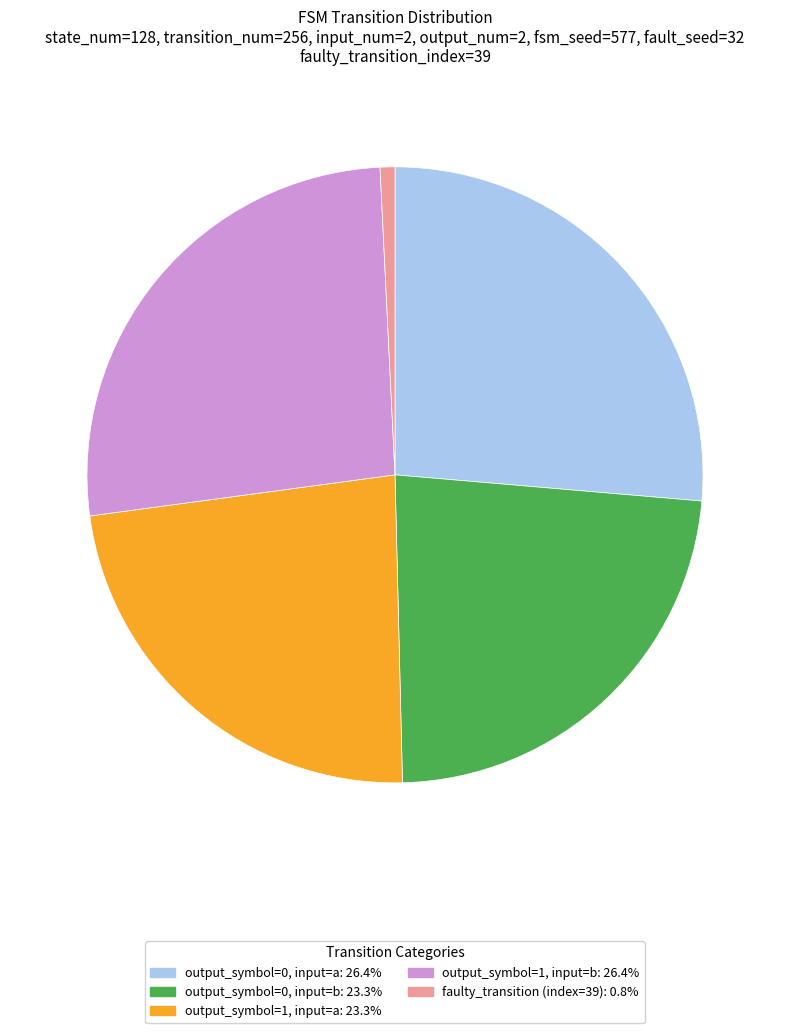

Is faulty_transition (index=39) the majority of the pie?

No